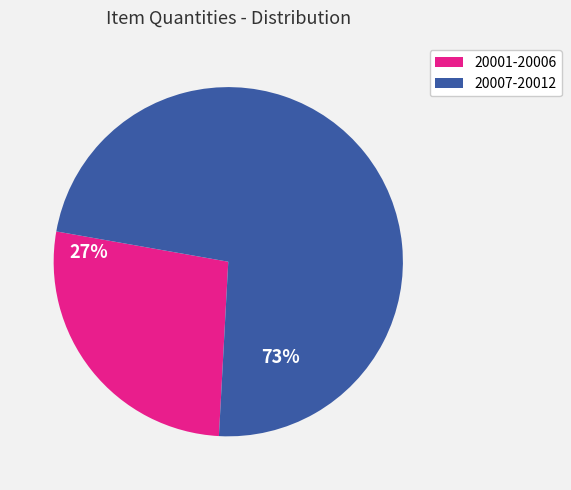

Is it true that 20001-20006 is 27% of the pie?

True